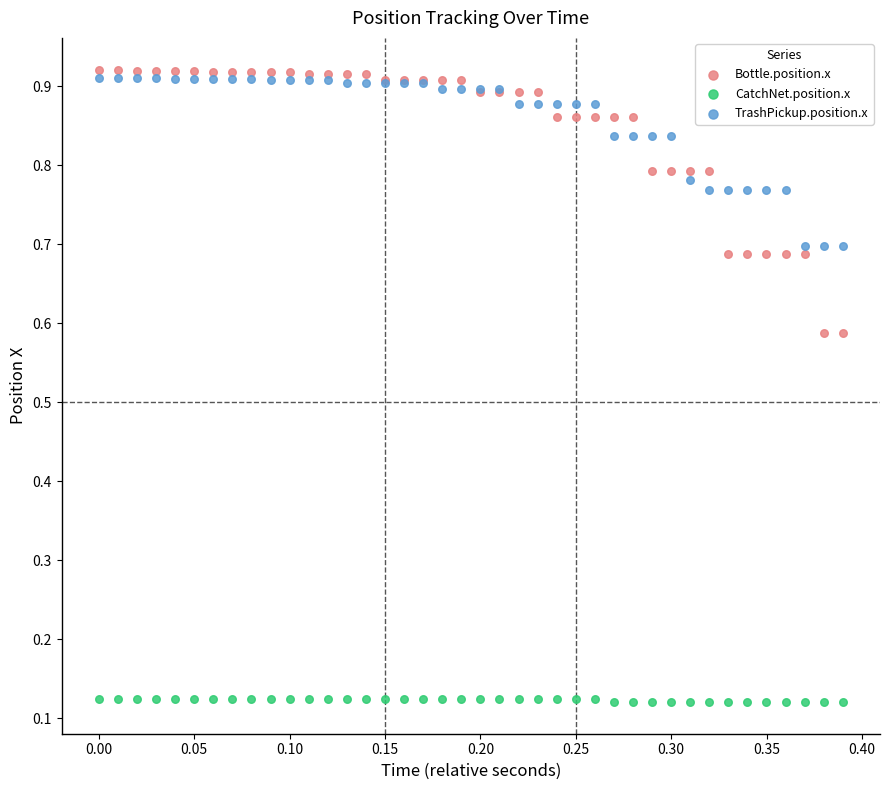

Which series has the widest spread of Y values?

Bottle.position.x